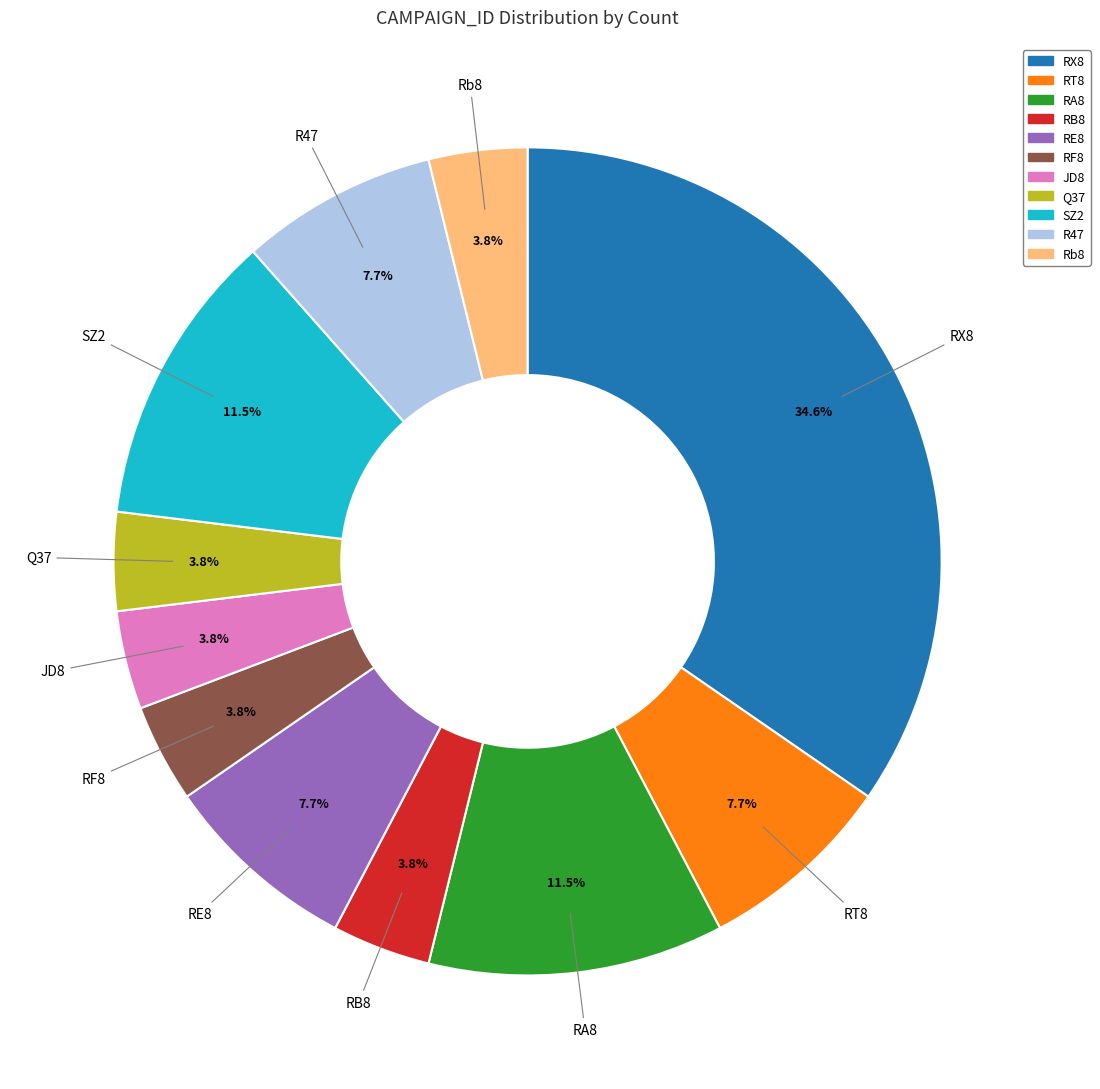

How many segments does this pie chart have?

11